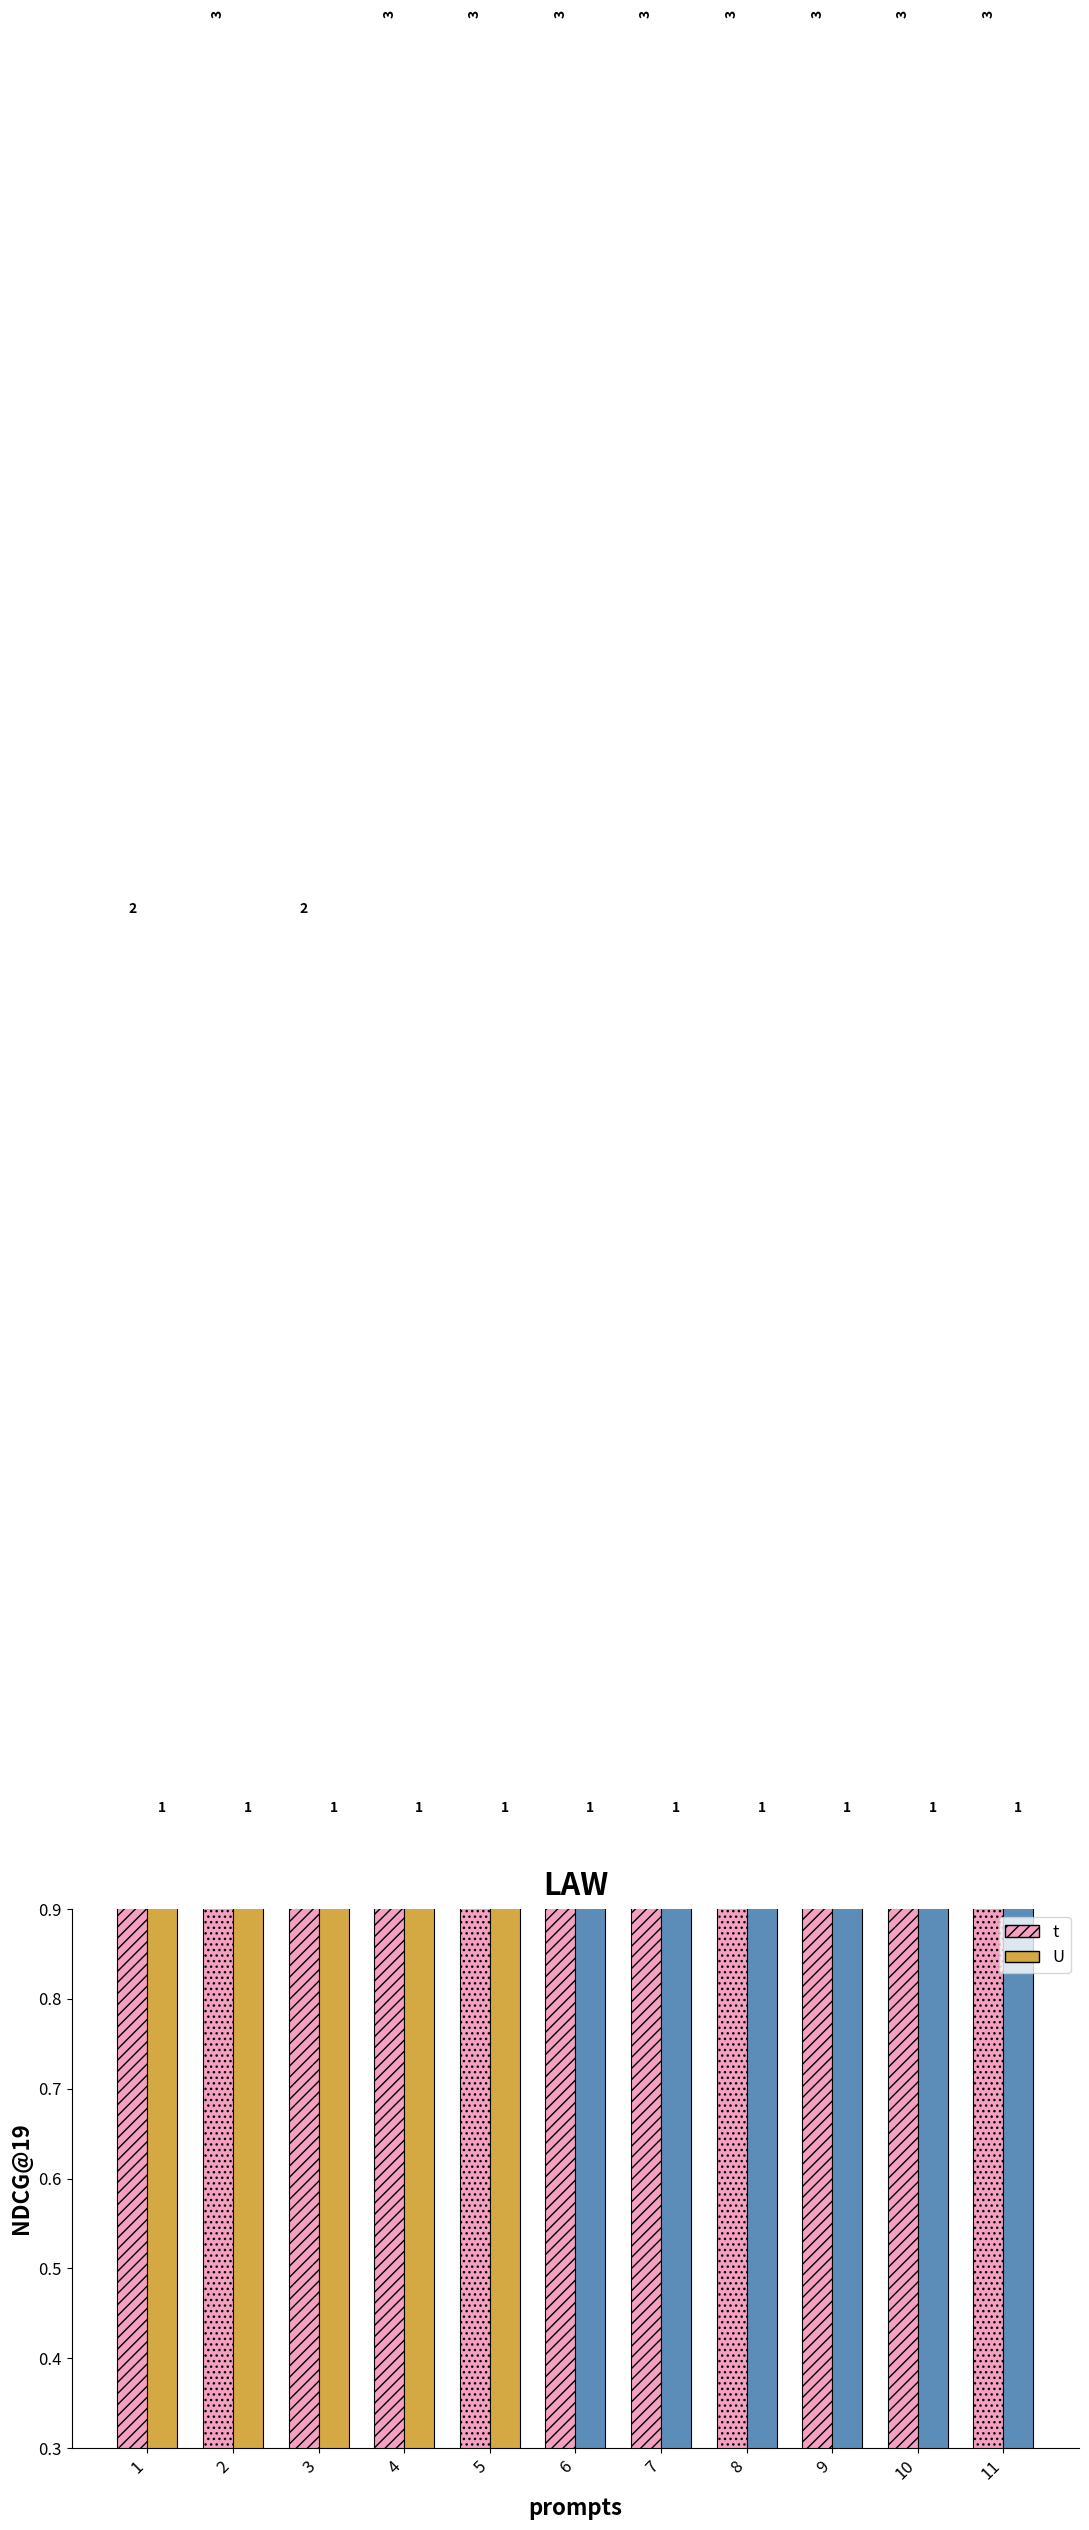

What is the value of the U bar at the 9th from the left?

1